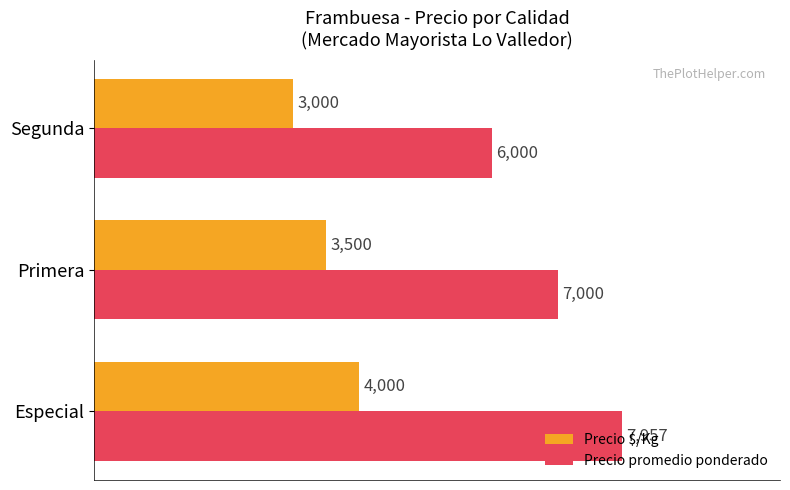

How many data points in Precio $/Kg are less than 3500?

1